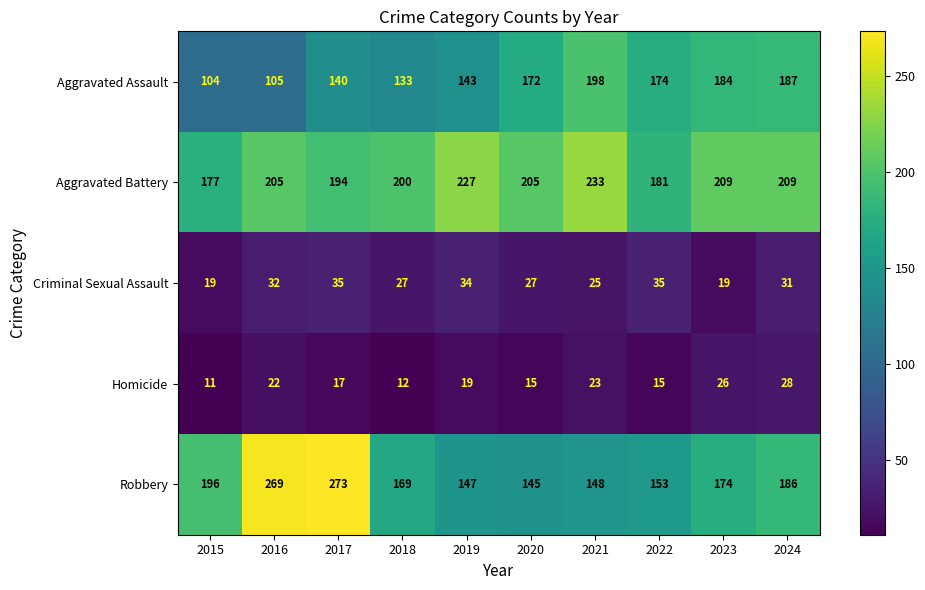

At which label does Robbery reach its peak?

2017